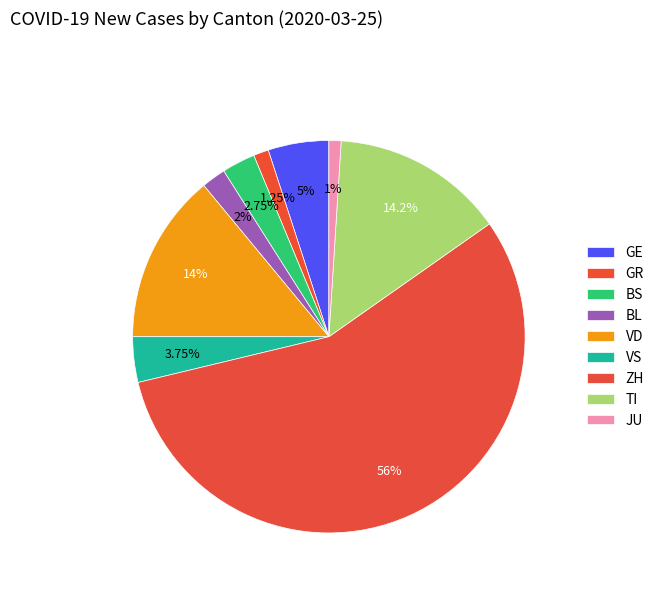

What is the majority slice?

ZH